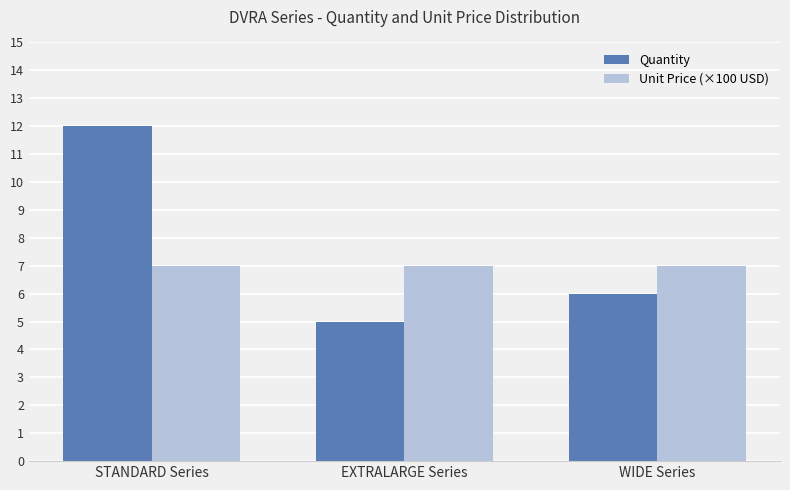

Where does the Quantity series first go above 6?

STANDARD Series